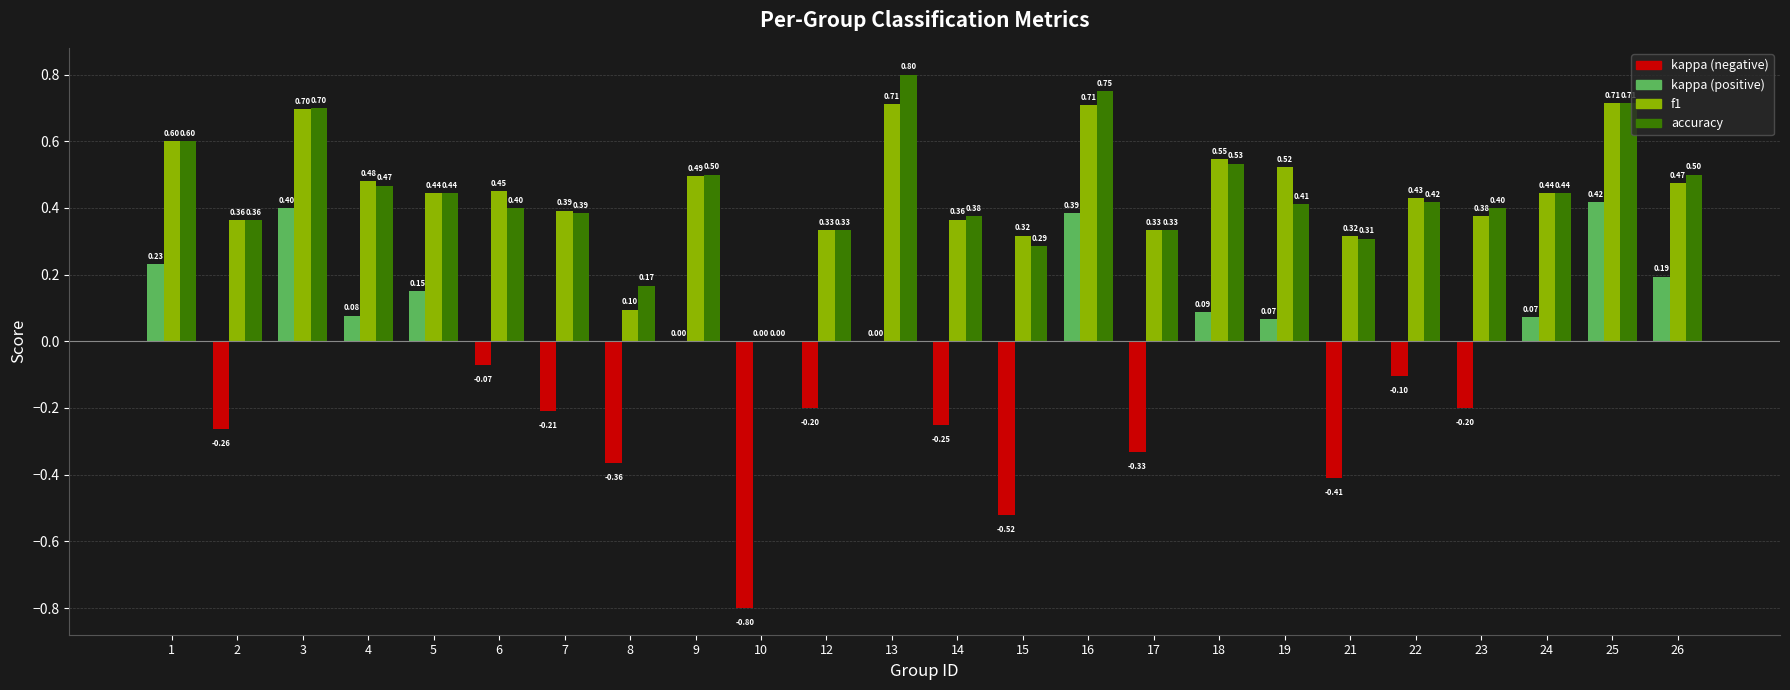

What is the total value across all series at 10?

-0.8